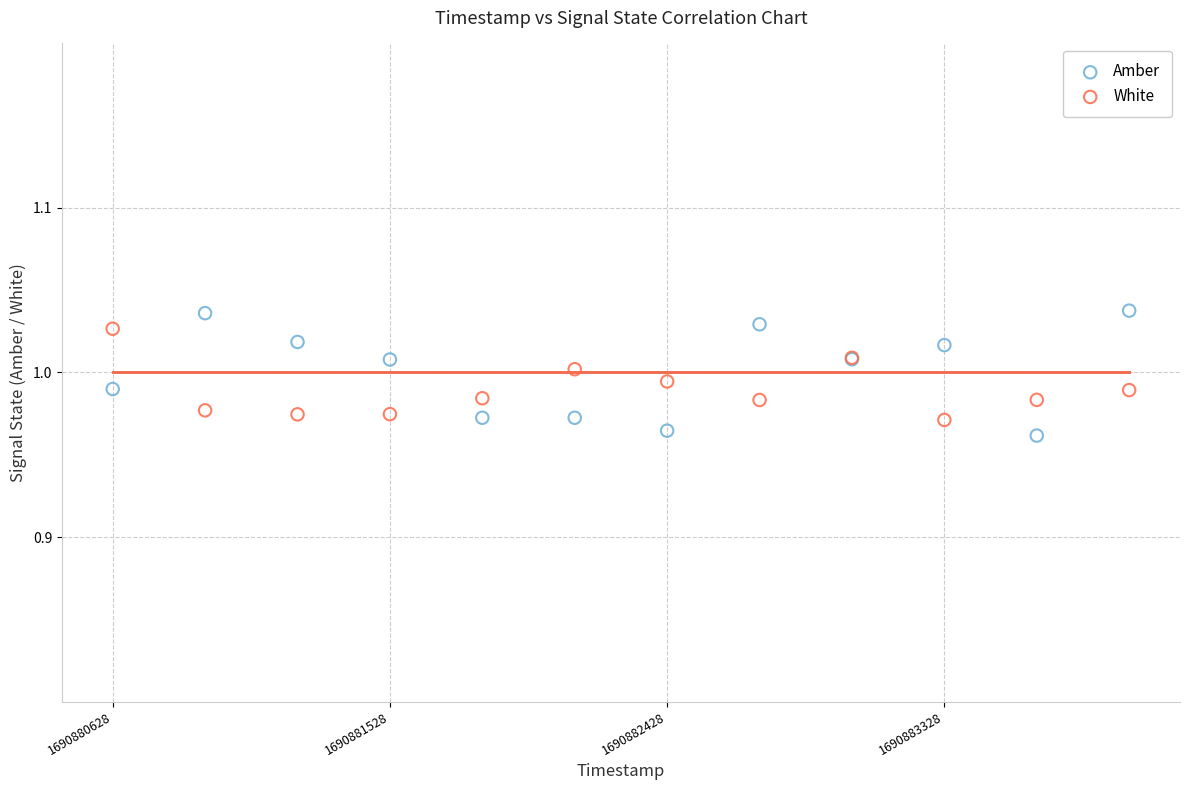

What is the X range (max minus min) for the scatter plot?

3300.0